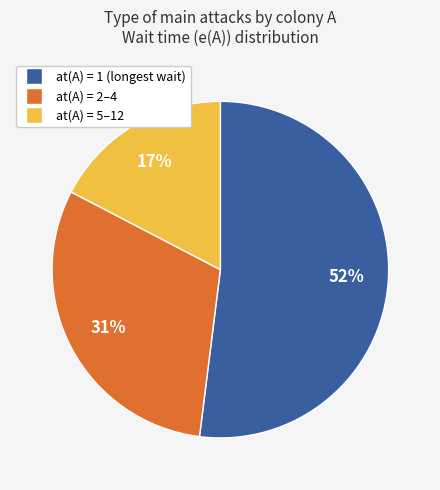

Is there a majority slice in this chart?

Yes